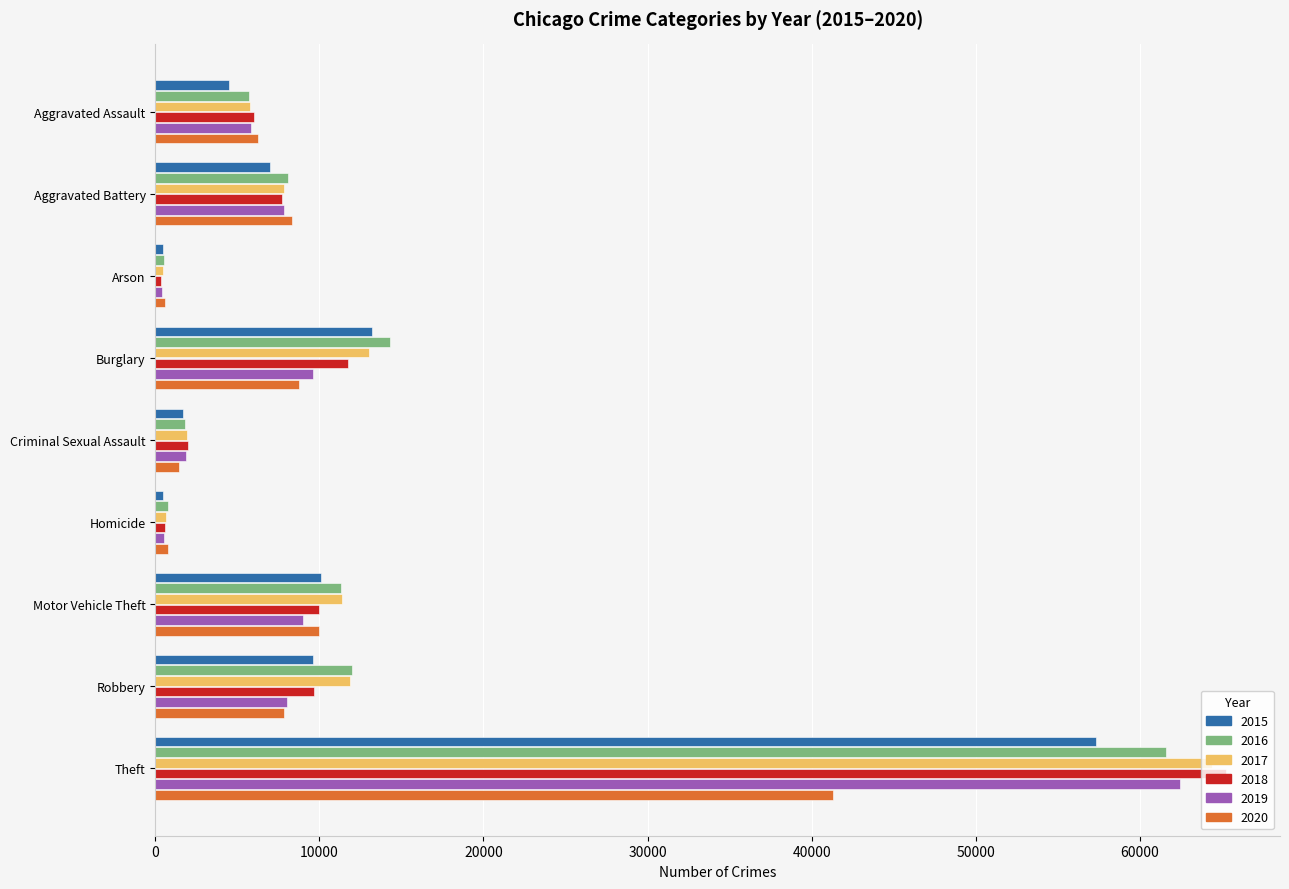

Rank the series by their maximum value, from highest to lowest.

2018, 2017, 2019, 2016, 2015, 2020